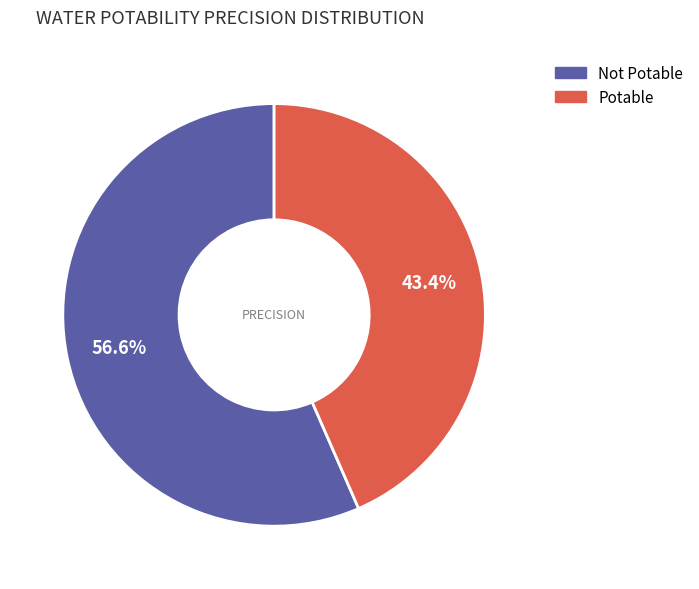

Which has a higher value, Potable or Not Potable?

Not Potable